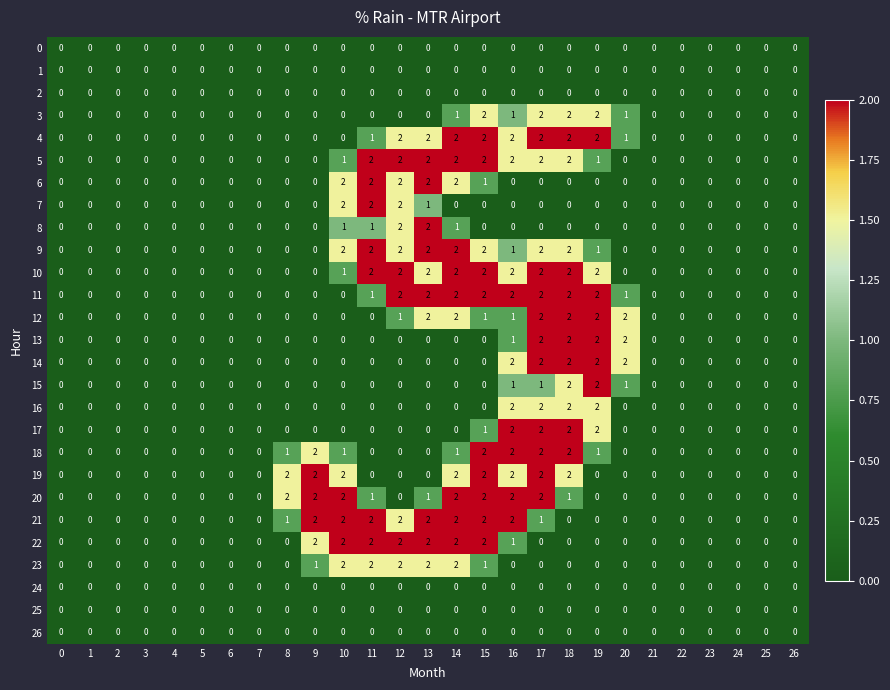

At which category is the sum across all series the highest?

17